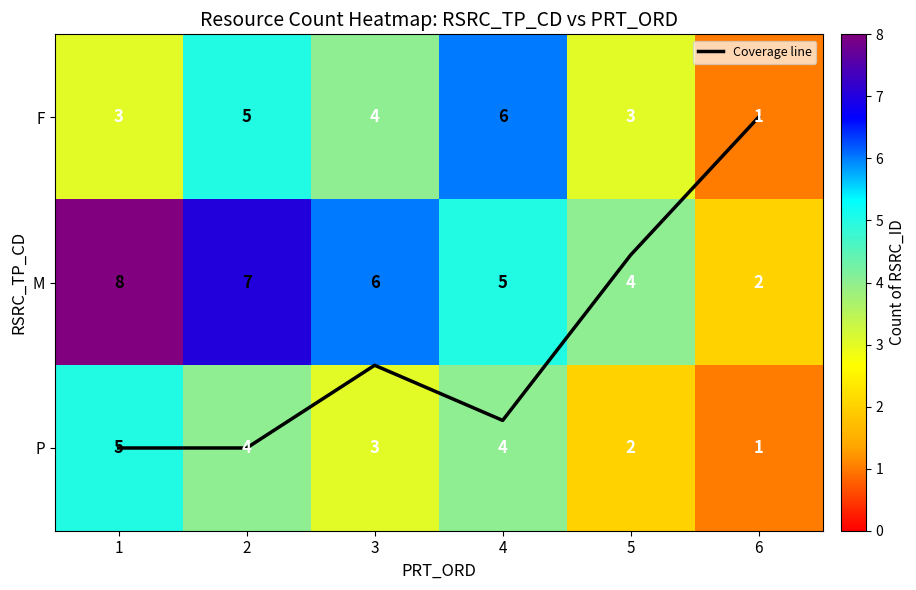

The value of M at 5 is 6.0. True or false?

False